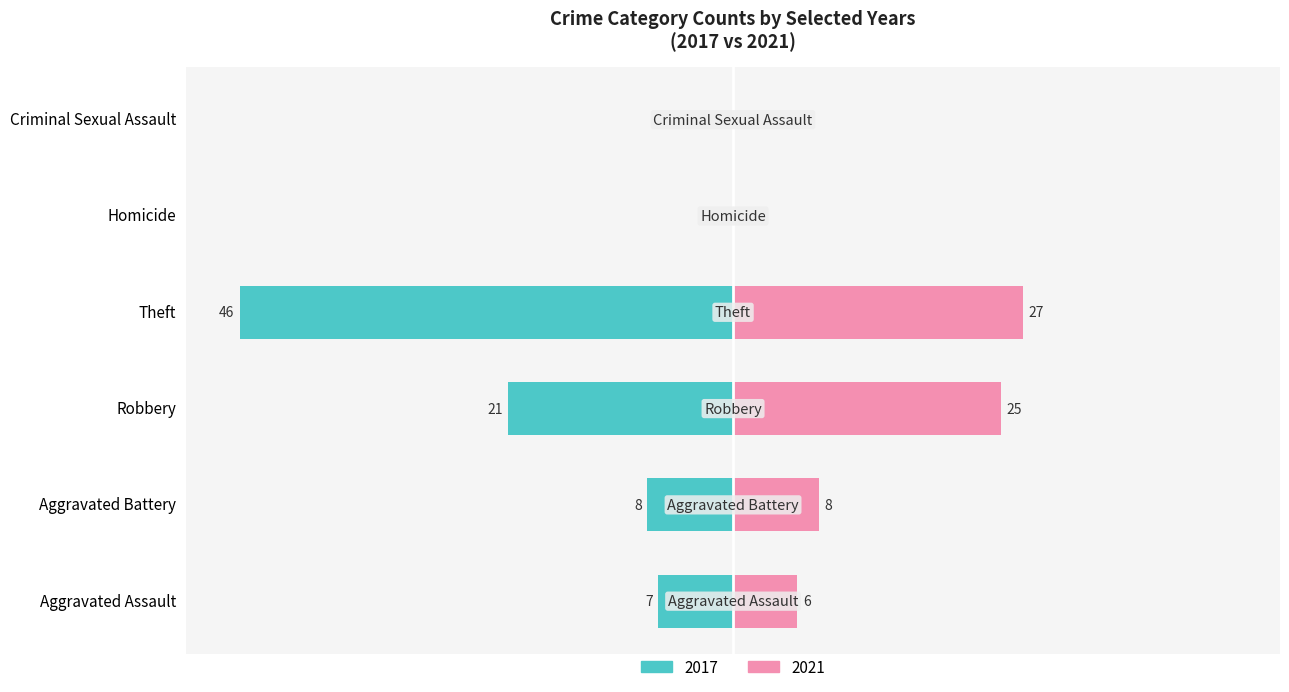

Which label corresponds to the largest value in the chart?

Theft